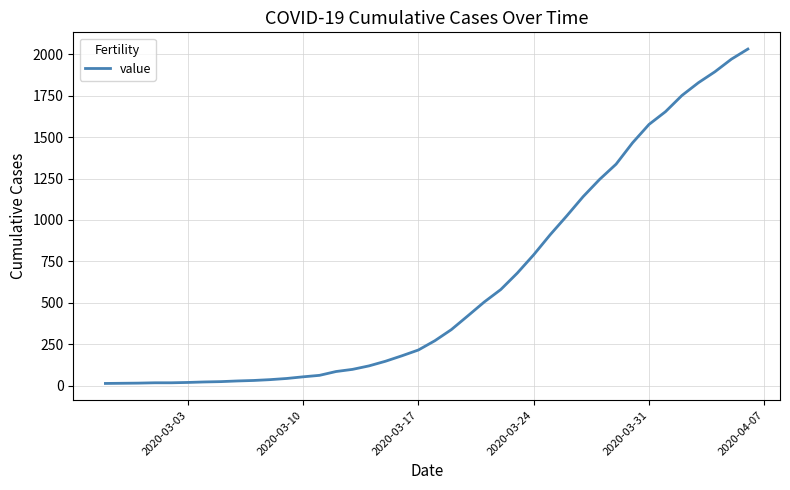

What is the difference between the maximum and minimum values?

2019